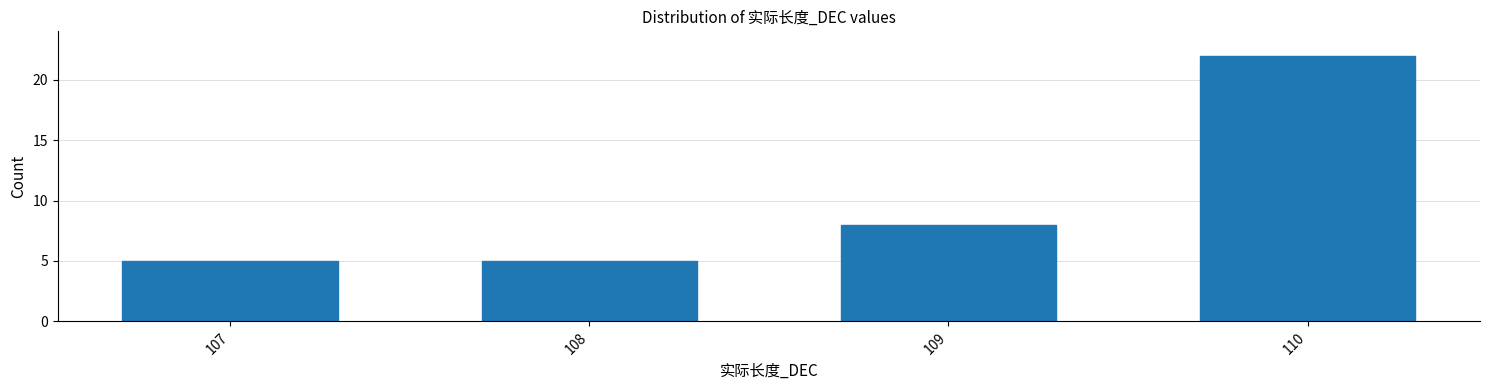

Reading left to right, list all the values displayed in this chart.

107=5	108=5	109=8	110=22